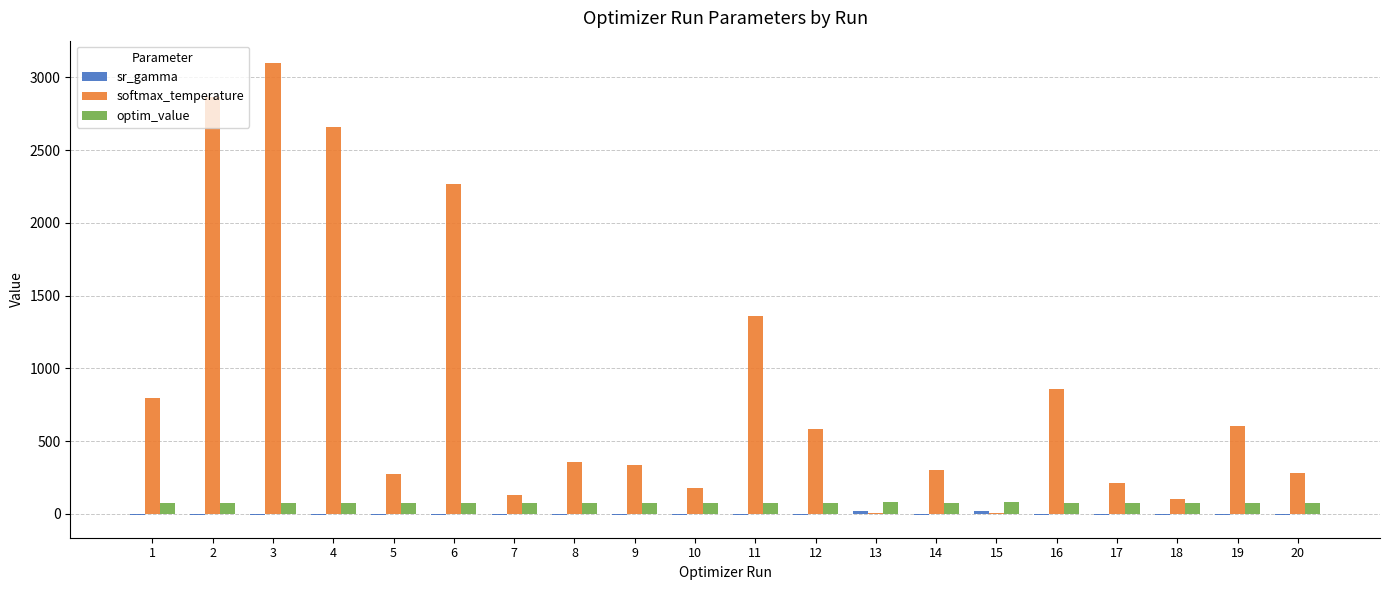

Which series has the largest total across all categories?

softmax_temperature